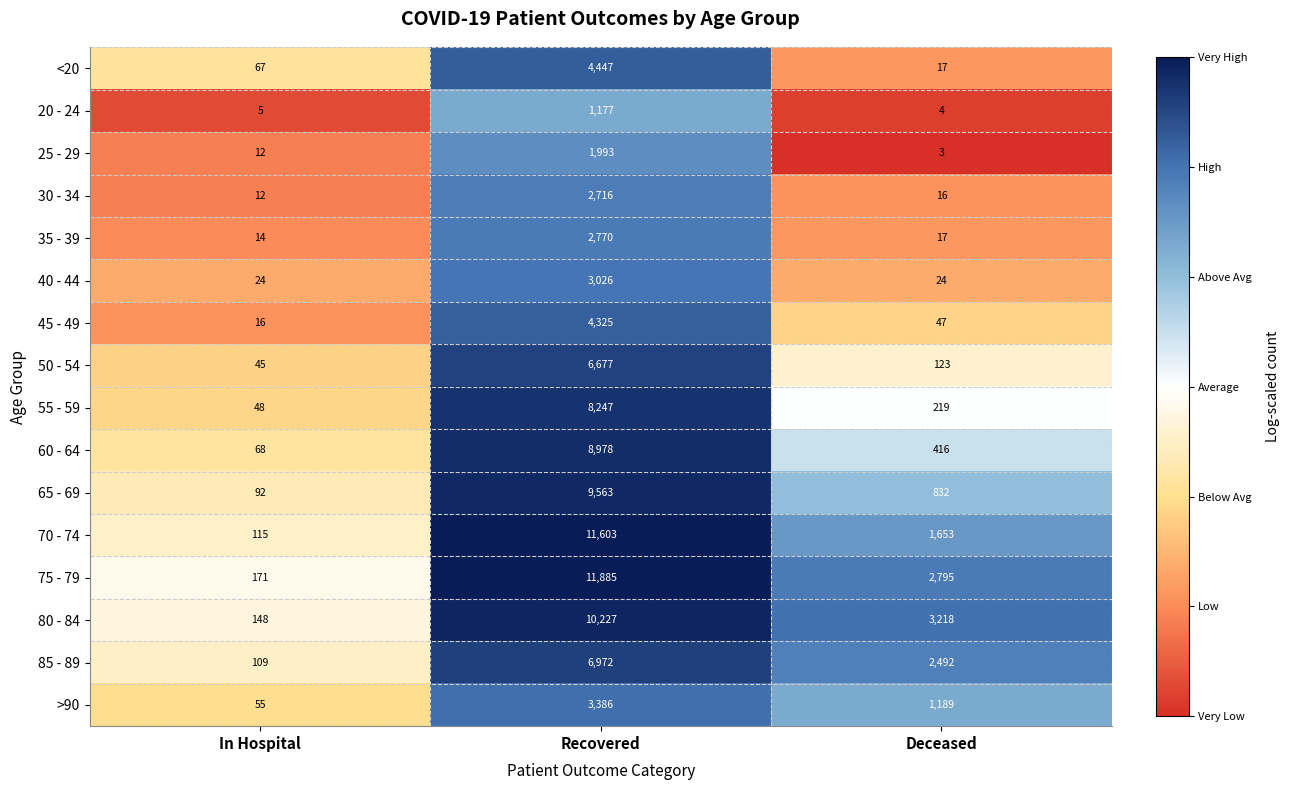

What is the lowest value of the <20 series?

17